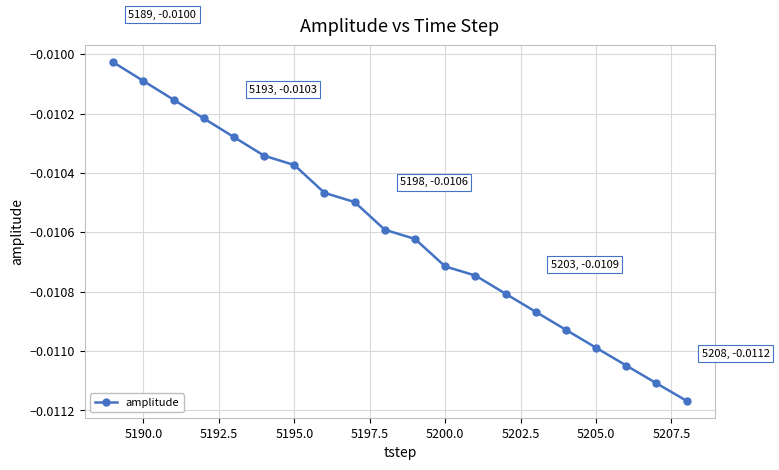

How many series are shown in this chart?

1